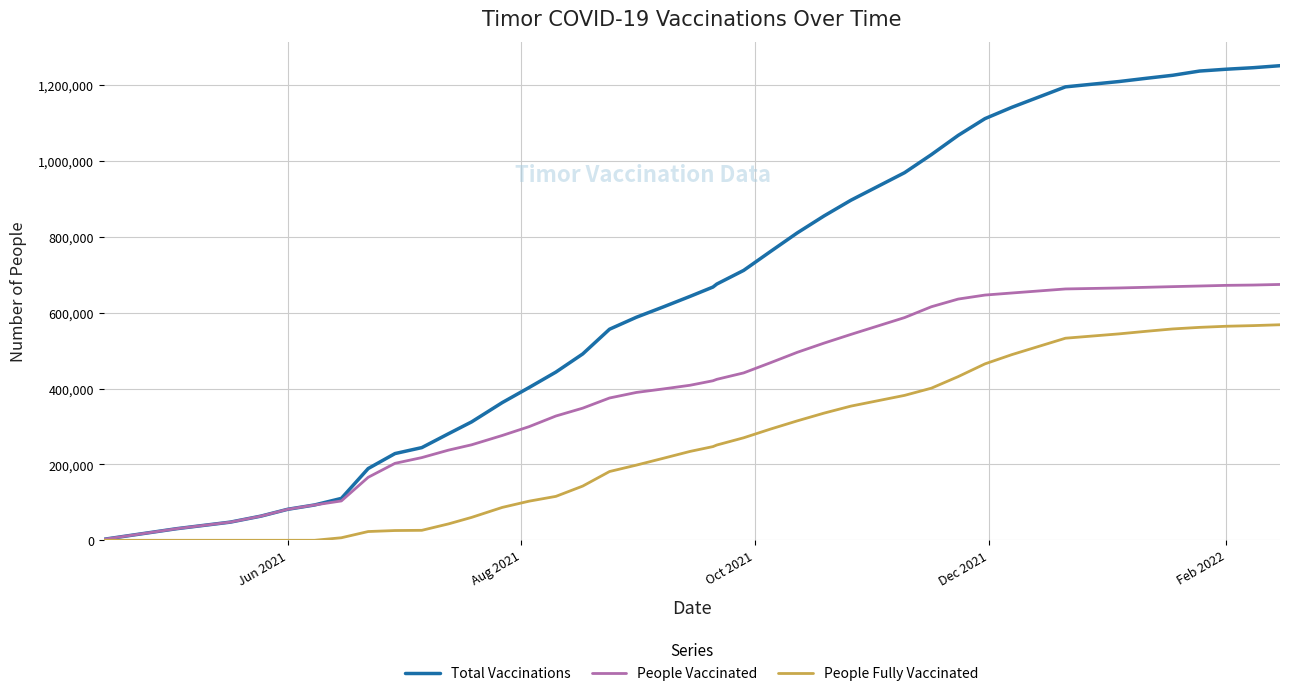

Rank the series by their average value, from highest to lowest.

Total Vaccinations, People Vaccinated, People Fully Vaccinated